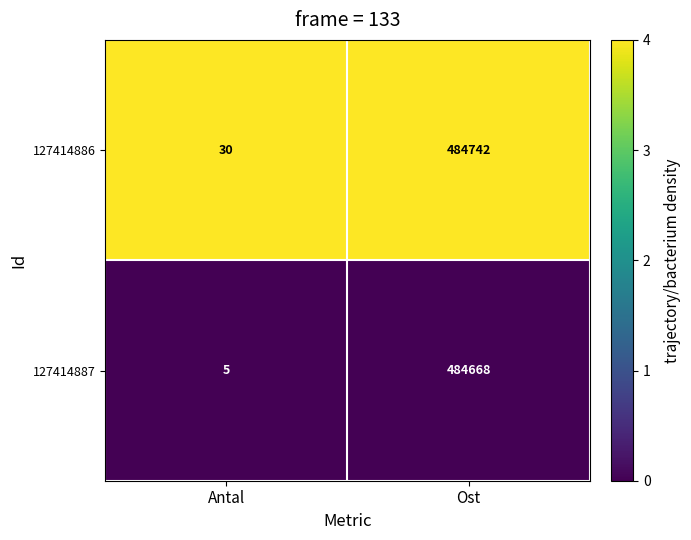

Which series has the largest range (max minus min)?

127414886